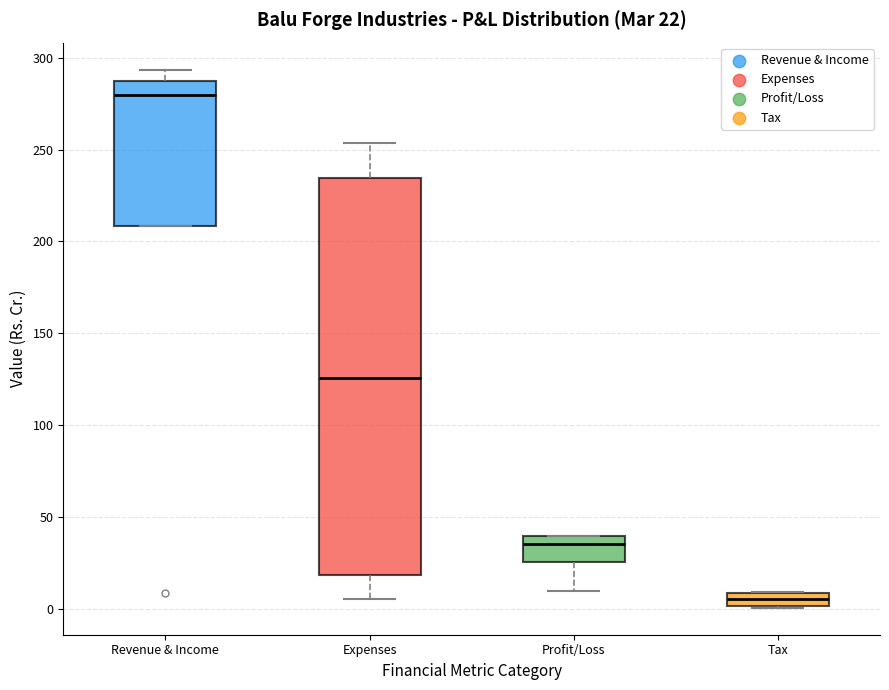

Comparing the boxes themselves (not the whiskers), which one is the tallest?

Expenses